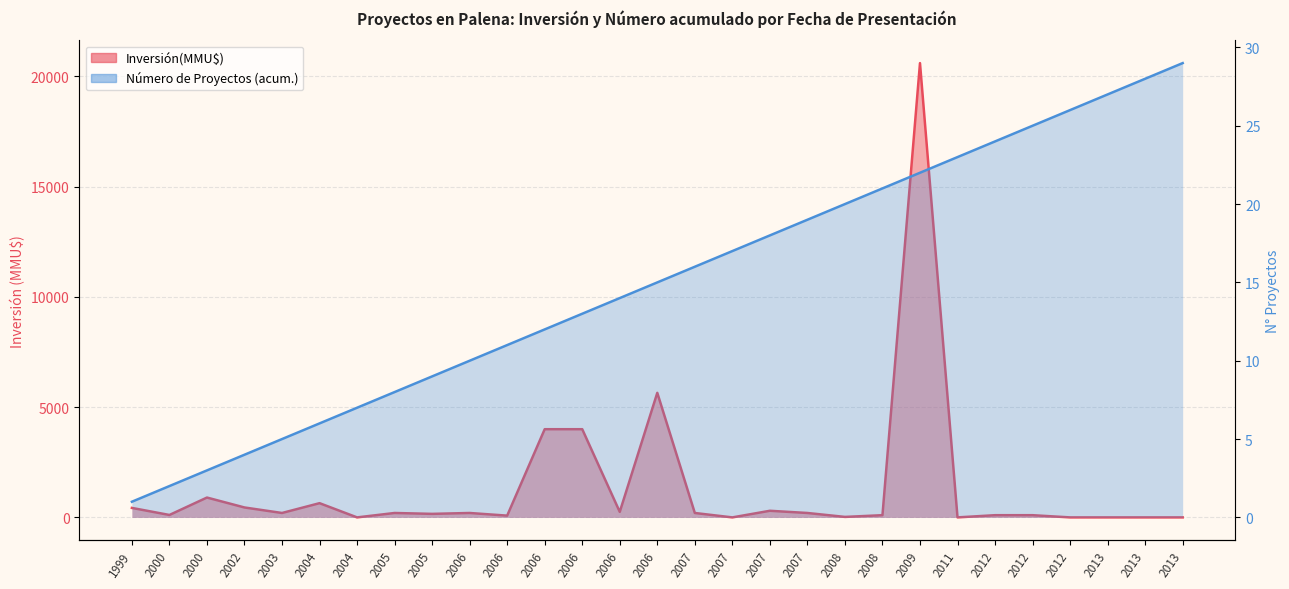

Which series has the widest spread of values?

Inversión(MMU$)